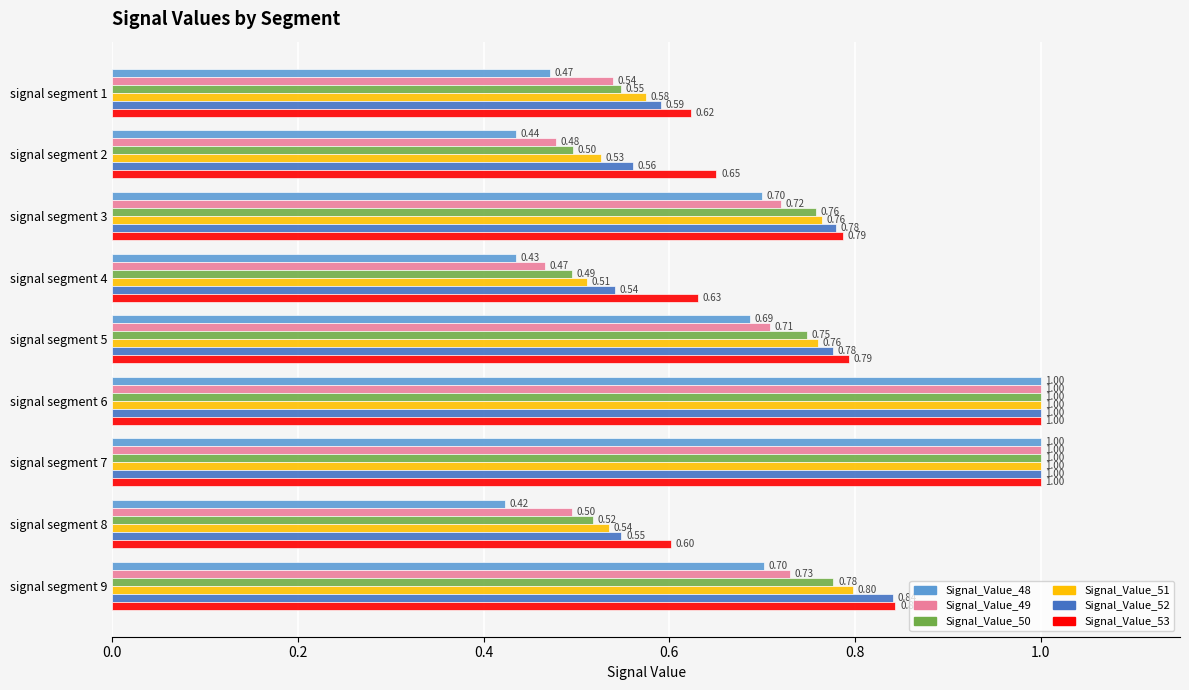

Which series changed the most between signal segment 2 and signal segment 6?

Signal_Value_48